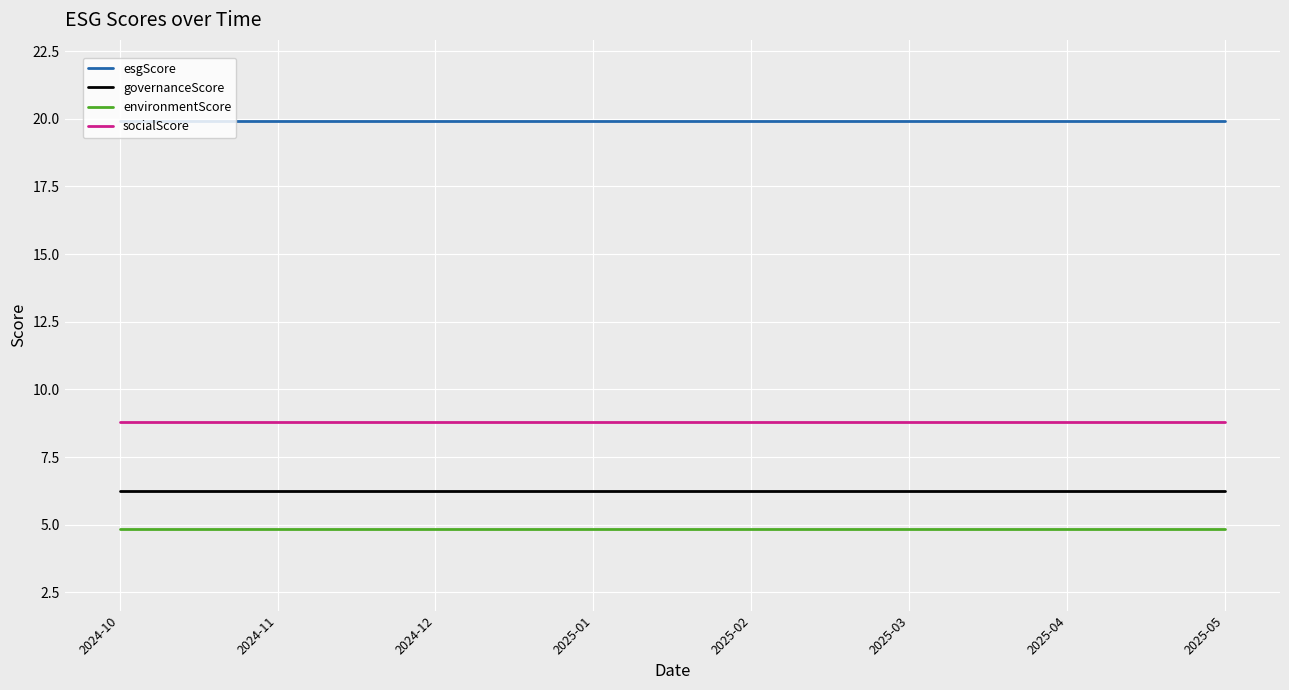

What position from the right is 2025-02?

4